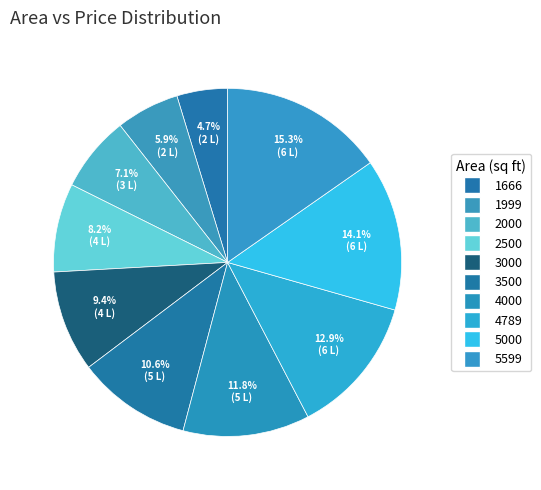

Between 5599 and 2000, which is larger?

5599